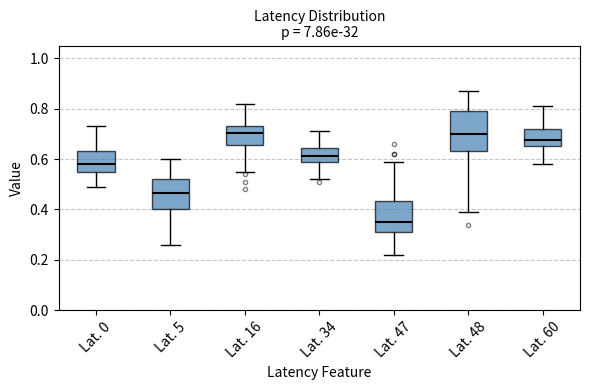

Which box's median line is the lowest?

Lat. 47